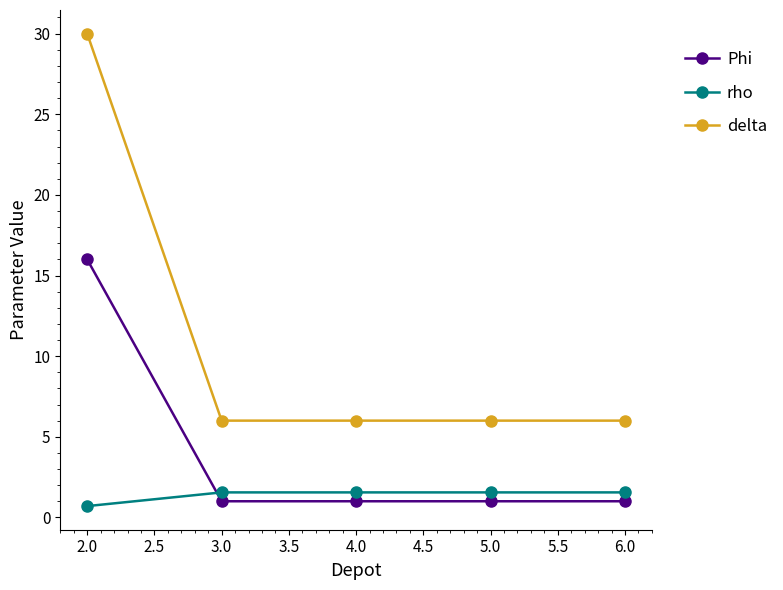

At which category is the sum across all series the highest?

2.0